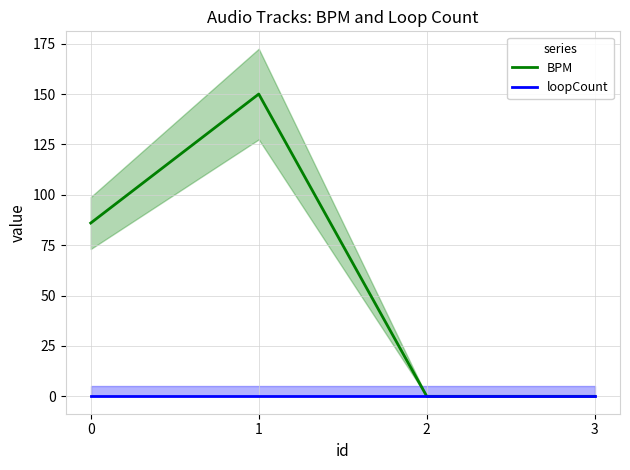

Which series has the largest total across all categories?

BPM